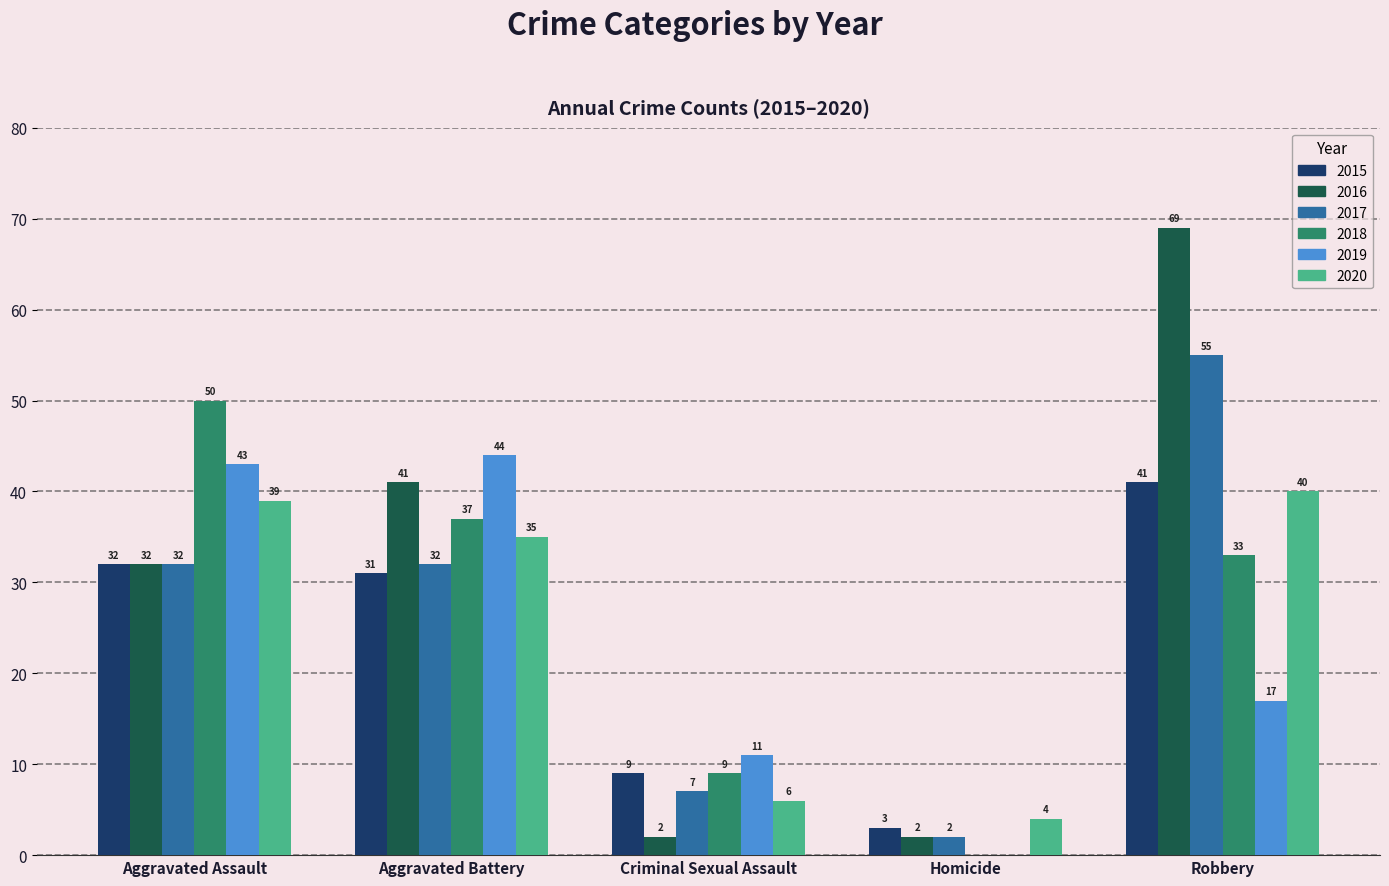

Which series changed the most between Aggravated Battery and Criminal Sexual Assault?

2016